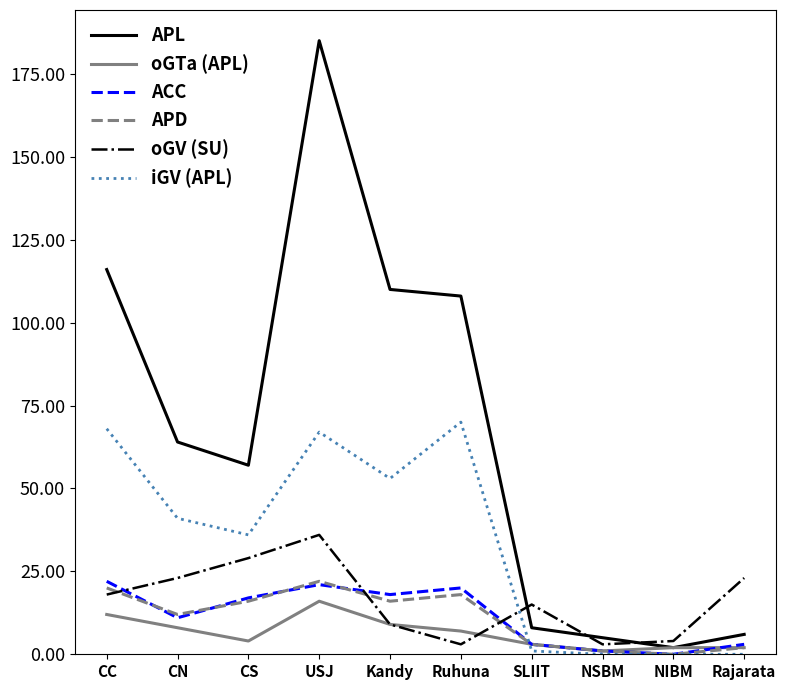

How many lines are shown in the chart?

6